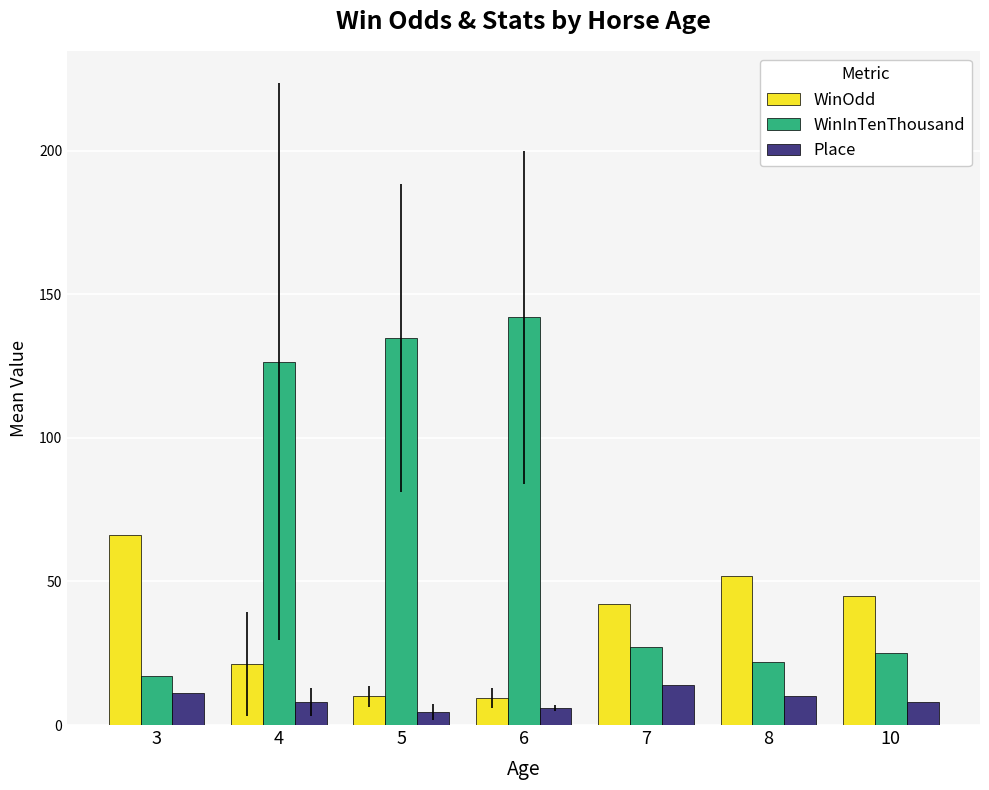

Is it true that Place equals 14.0 at 7?

True